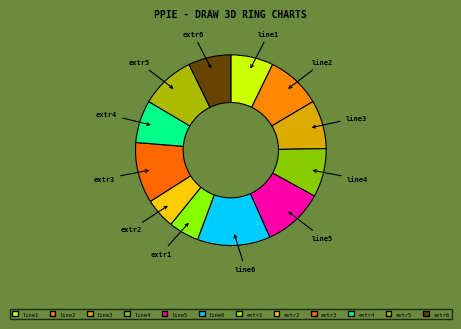

True or false: line6 accounts for 12% of the total.

True